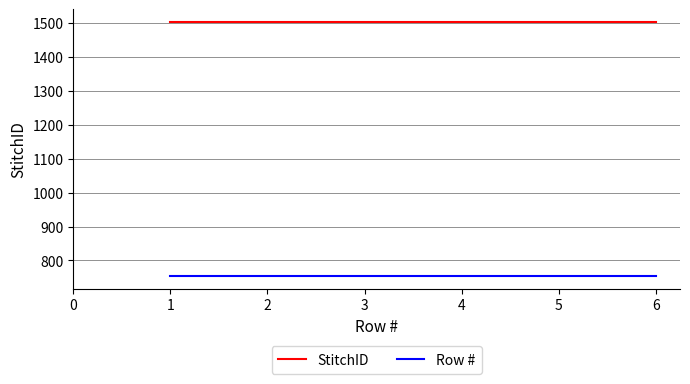

What is the total value across all series at 2?

2257.1